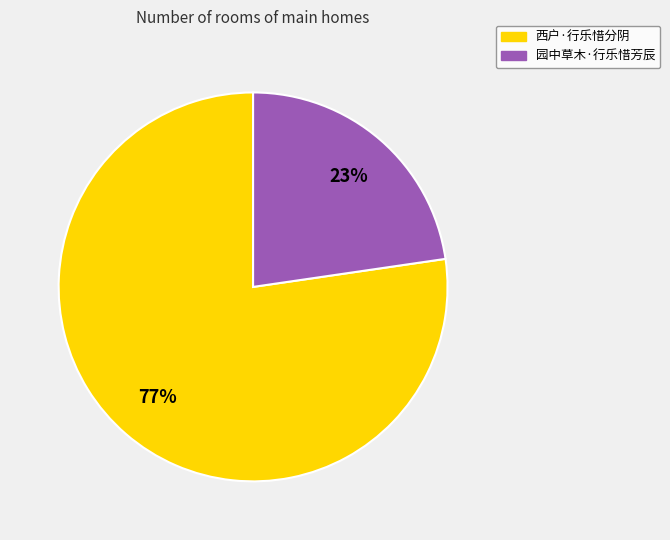

Is there a majority slice in this chart?

Yes